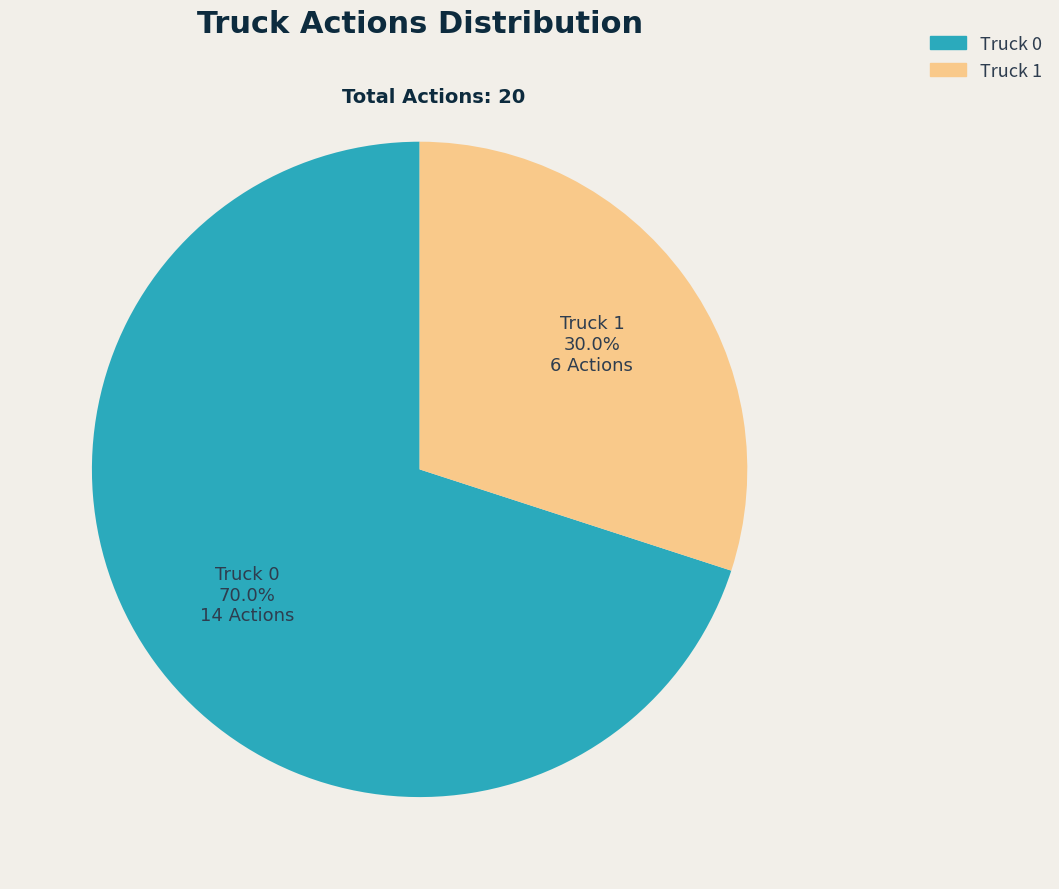

To the nearest percent, what is the difference between the Truck 1 and Truck 0 slice percentages?

40%